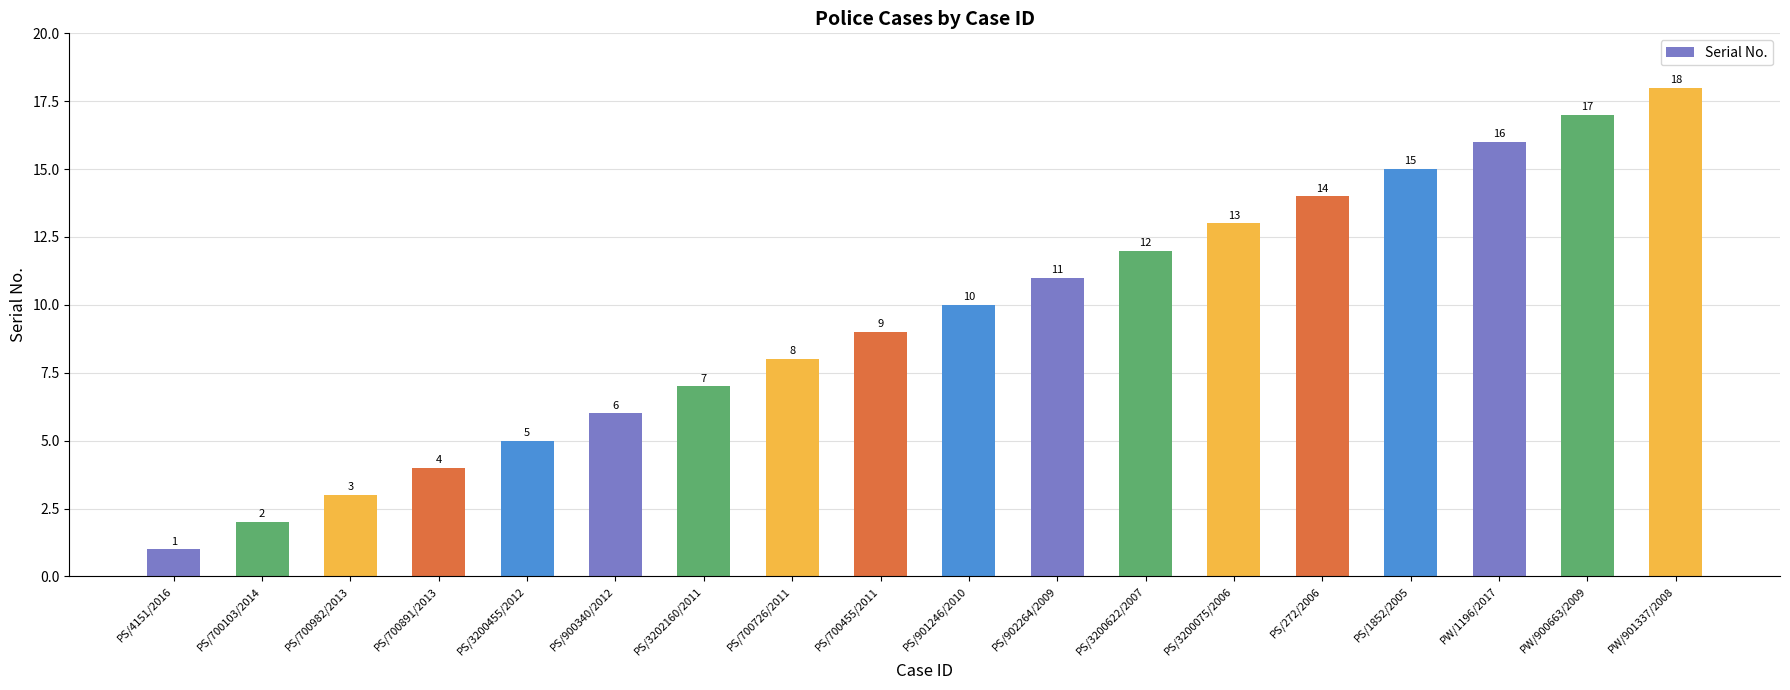

What is the smallest value displayed?

1